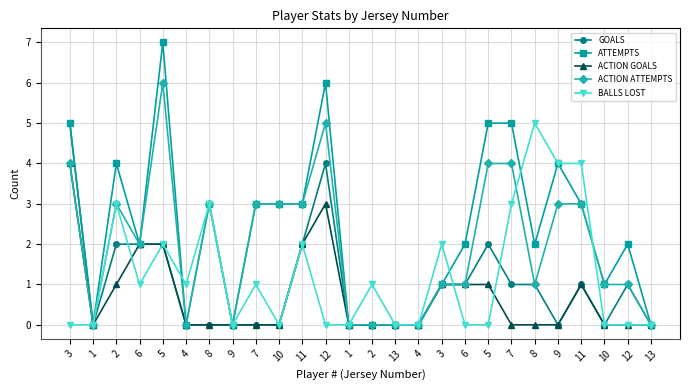

Which series has the largest range (max minus min)?

ATTEMPTS